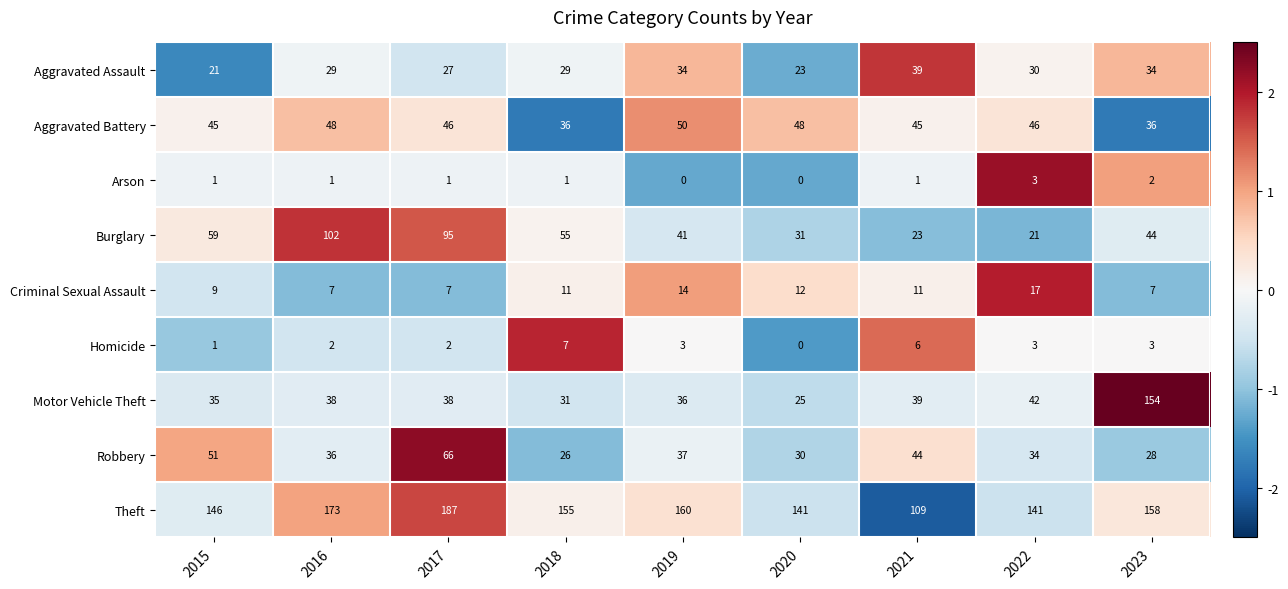

At 2016, list the series in order from largest to smallest.

Theft, Burglary, Aggravated Battery, Motor Vehicle Theft, Robbery, Aggravated Assault, Criminal Sexual Assault, Homicide, Arson